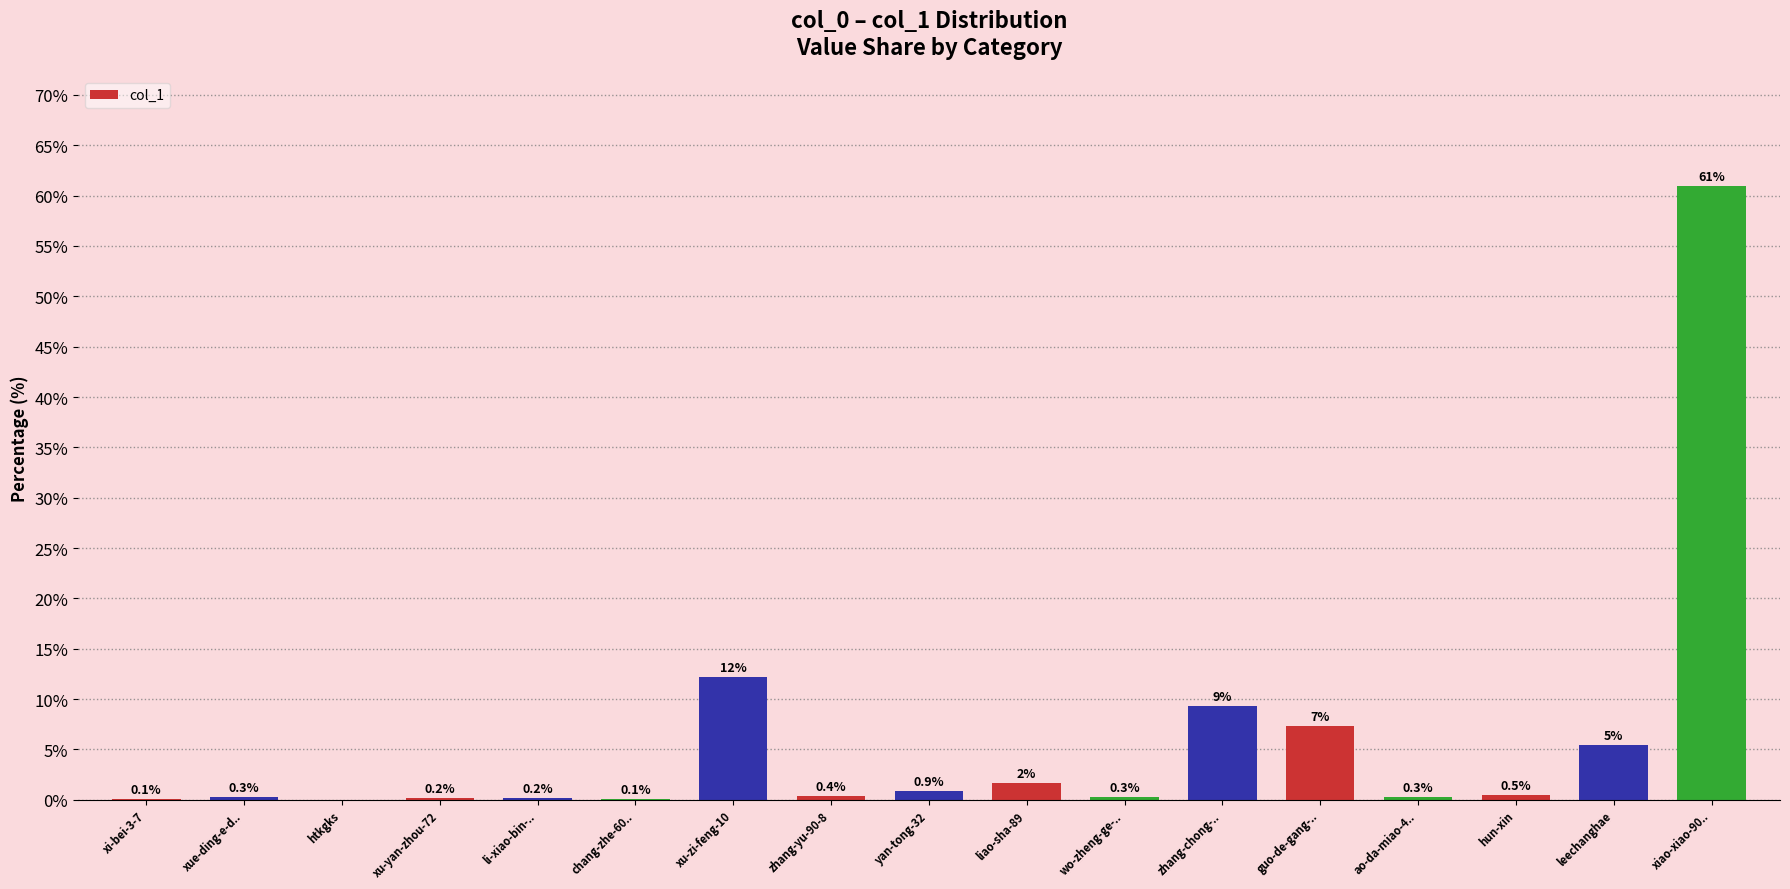

What is the maximum value shown in the chart?

60.9